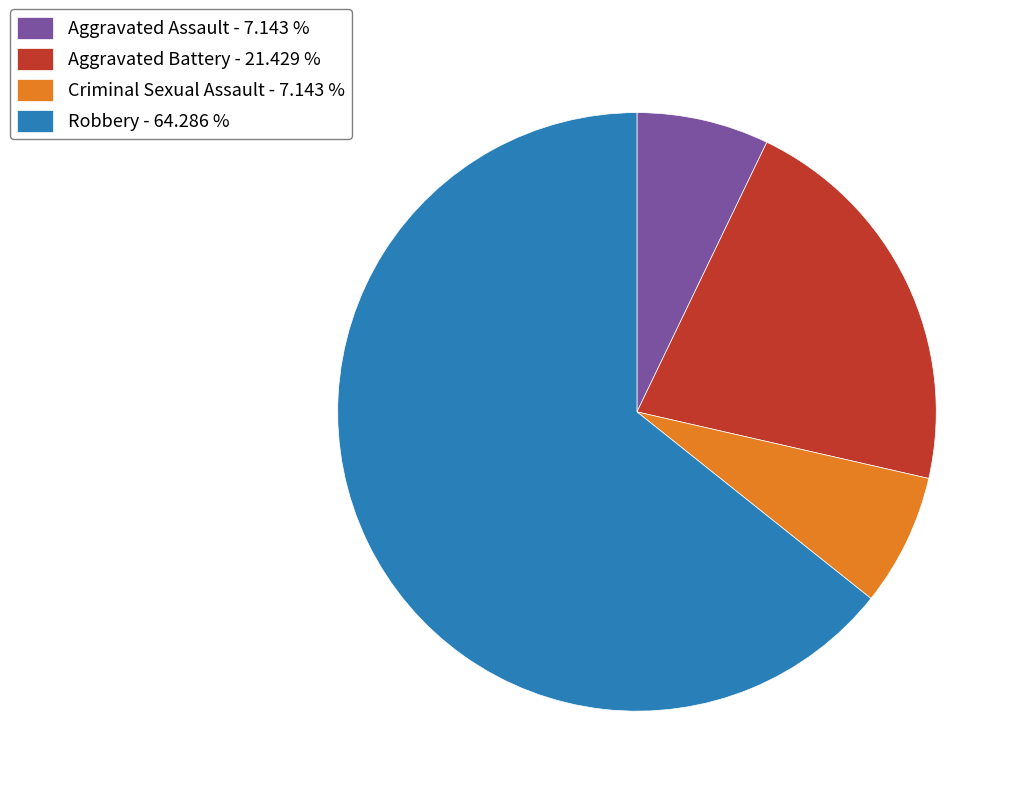

Does Aggravated Assault account for over 50% of the chart?

No